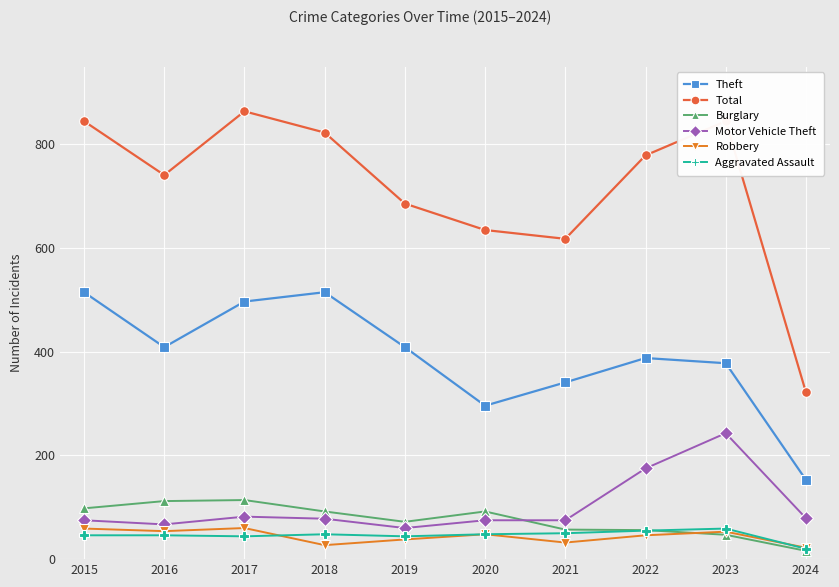

What is the difference between the Robbery values at 2023 and 2018?

26